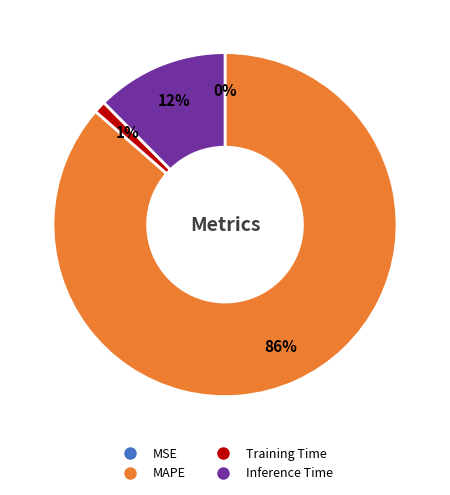

Which slice is the largest?

MAPE